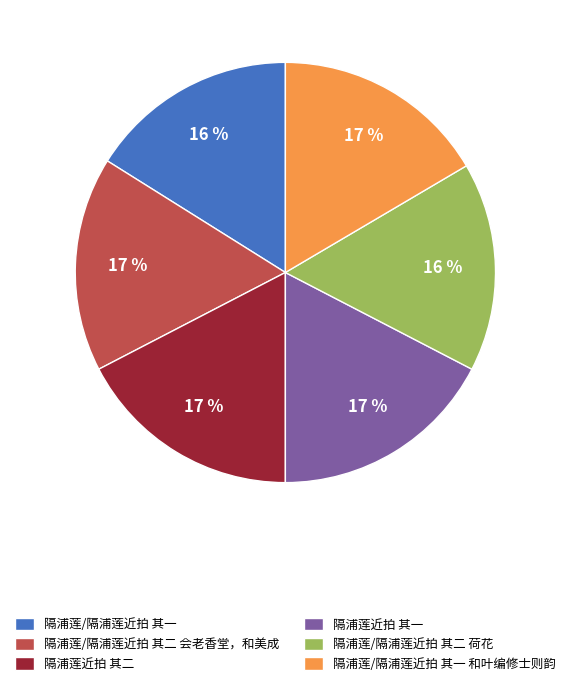

True or false: 隔浦莲/隔浦莲近拍 其一 accounts for 16% of the total.

True